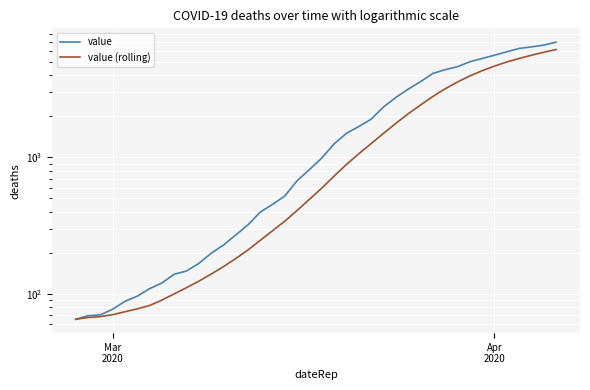

True or false: value has more than 1 interior local peaks.

False